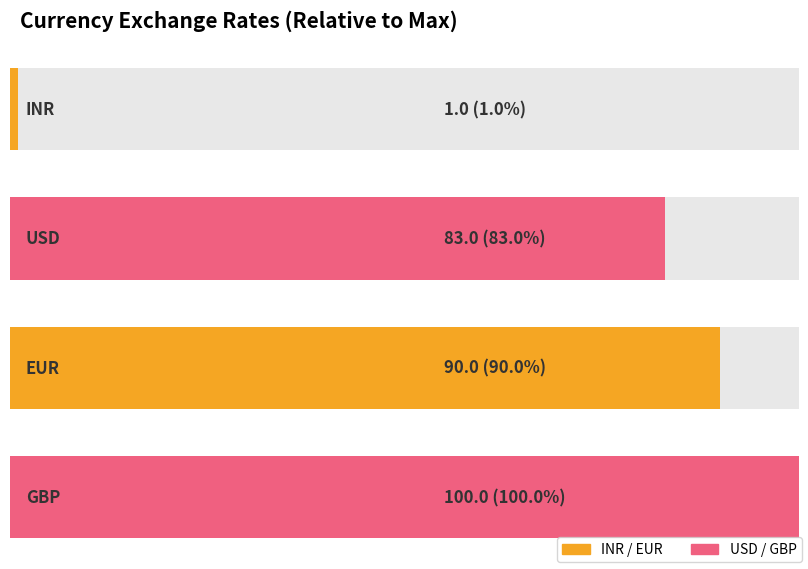

What is the value of the 2nd bar from the left?

83